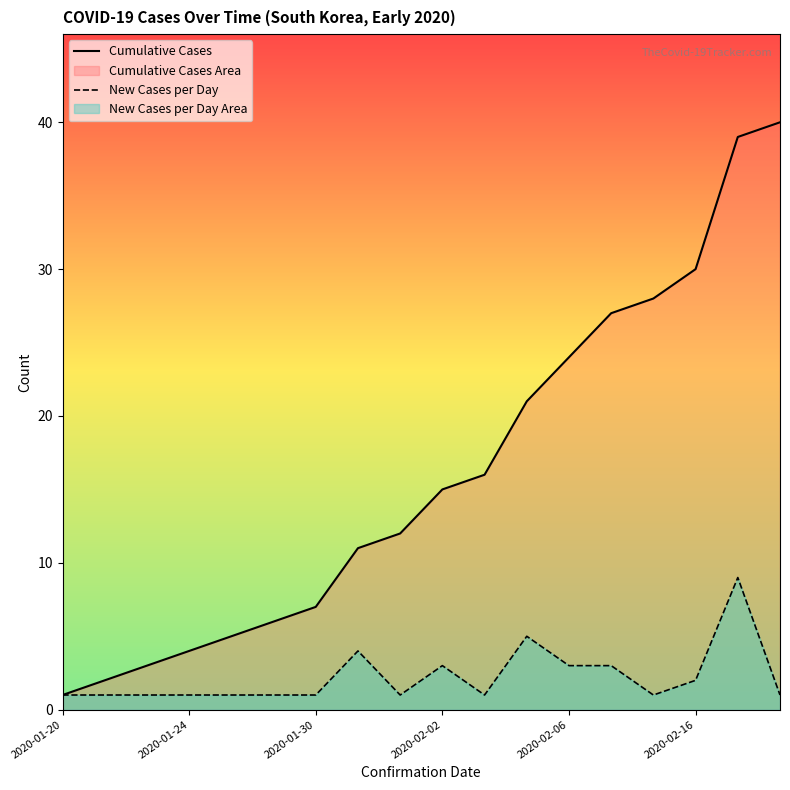

Rank the series at 2020-01-24 from highest to lowest value.

Cumulative Cases, New Cases per Day